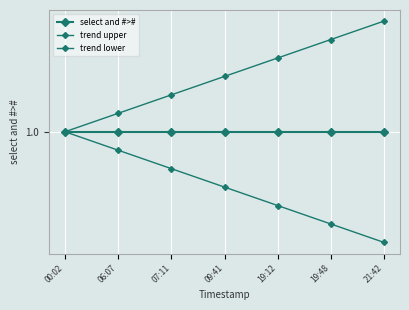

What position from the right is 00:02?

7